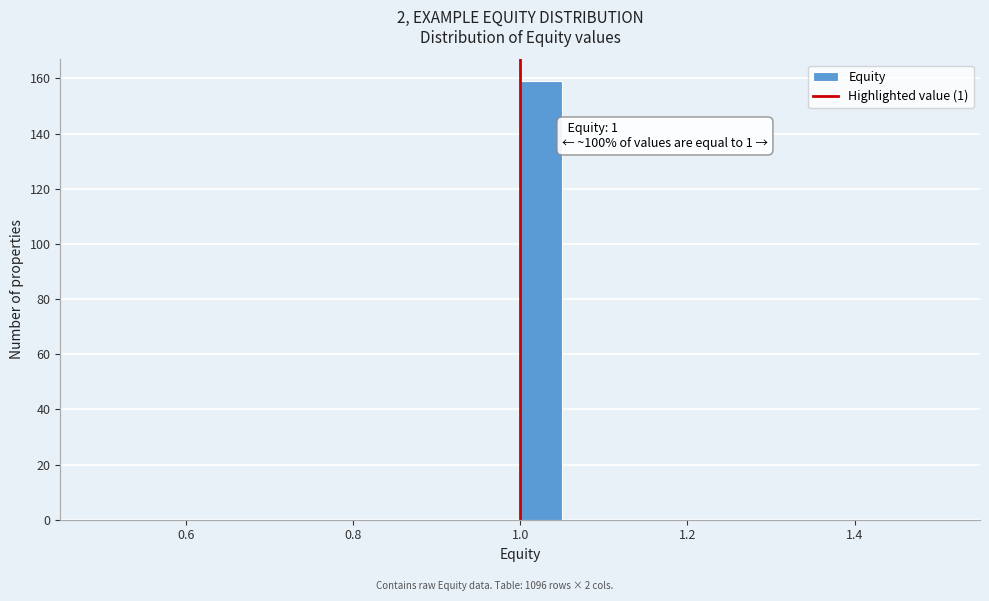

Around what value on the x-axis is the tallest bar? Give the approximate position of its centre, as read against the axis.

1.02